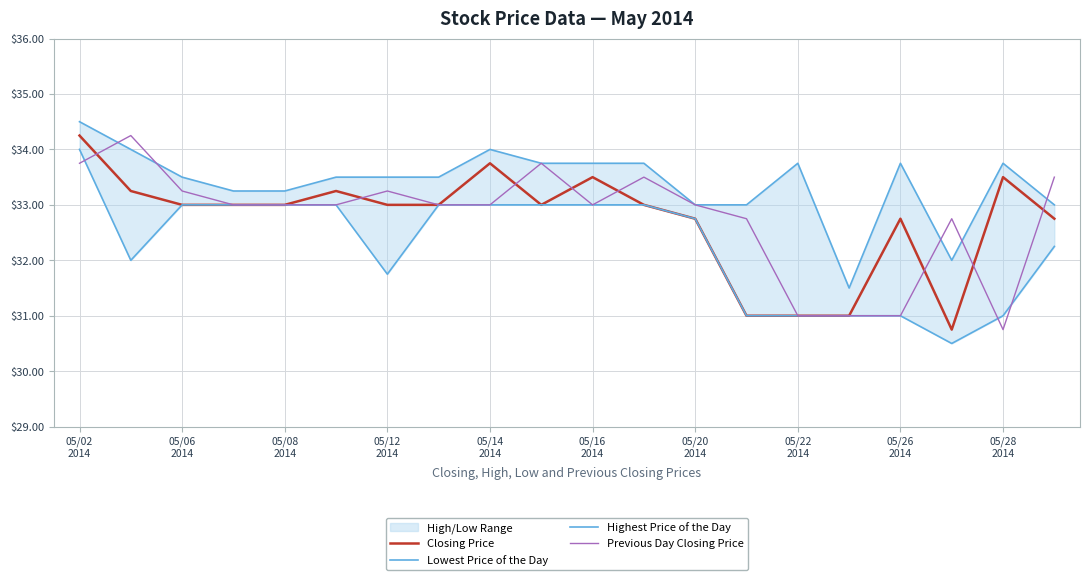

At how many categories does at least one series exceed 33?

16